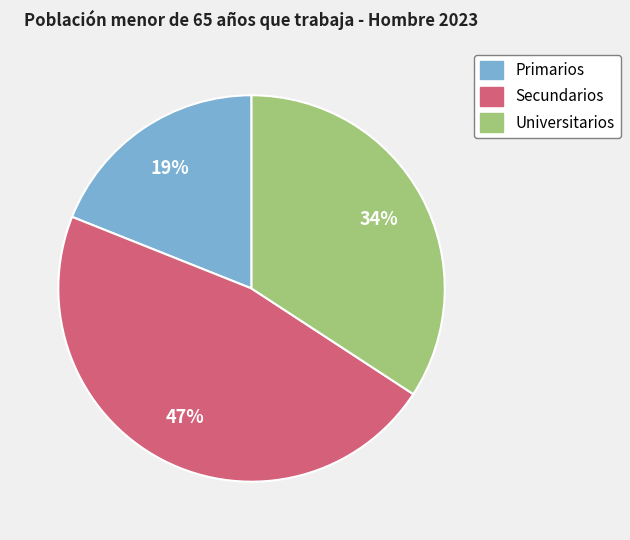

To the nearest percent, what portion does Primarios represent?

19%